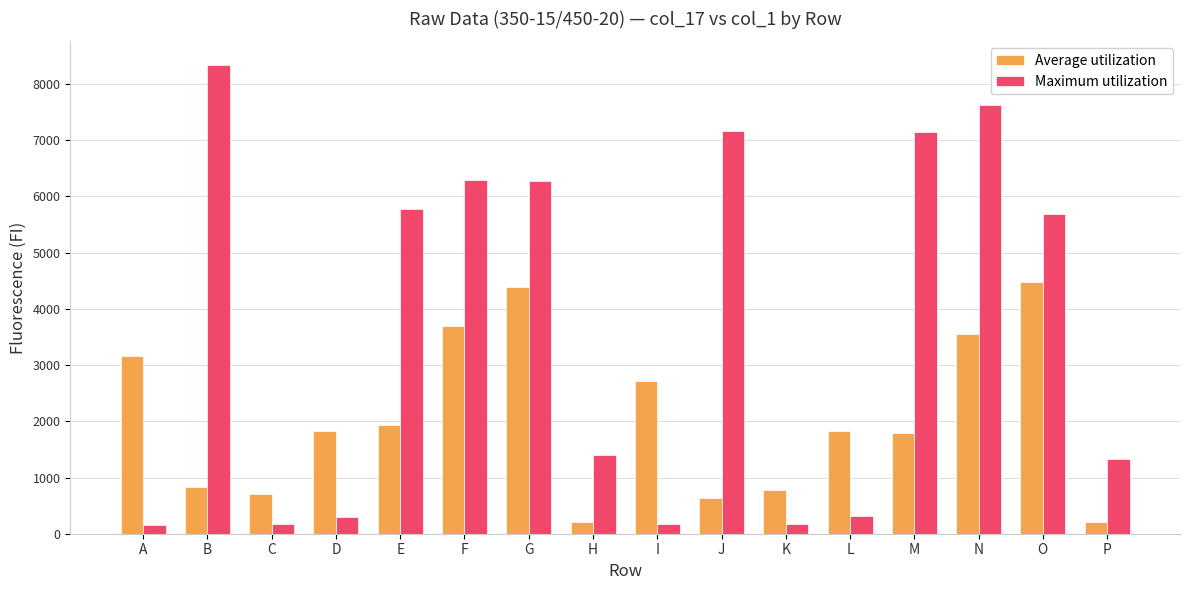

What are all the series names shown in the legend?

Average utilization, Maximum utilization